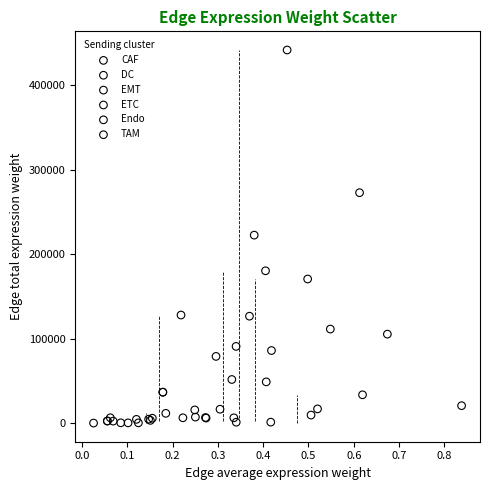

What are all the series names shown in the legend?

CAF, DC, EMT, ETC, Endo, TAM